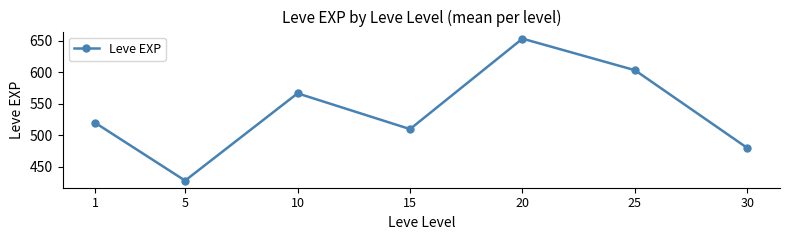

What value does the data have at 20?

653.3